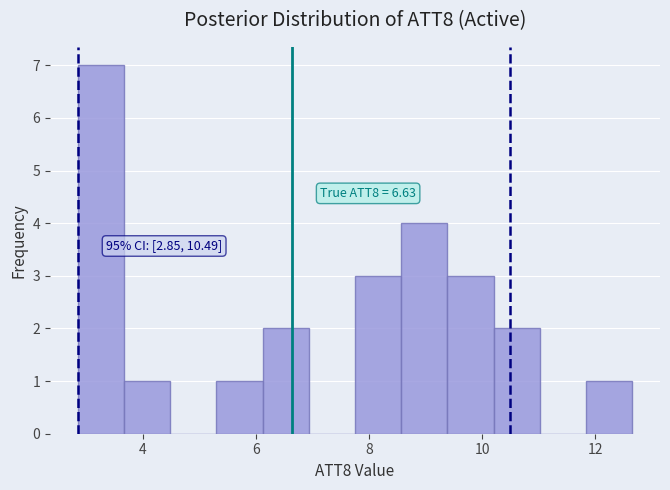

Which range on the x-axis has the tallest bar?

2.8 to 3.6